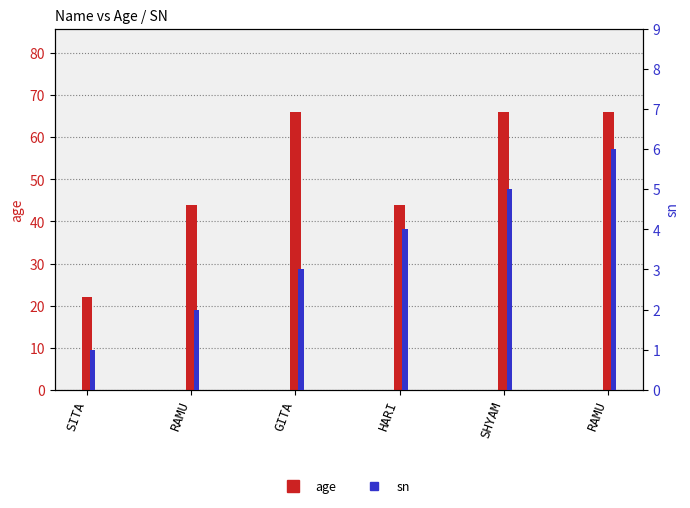

How many values in the sn series exceed 4?

2